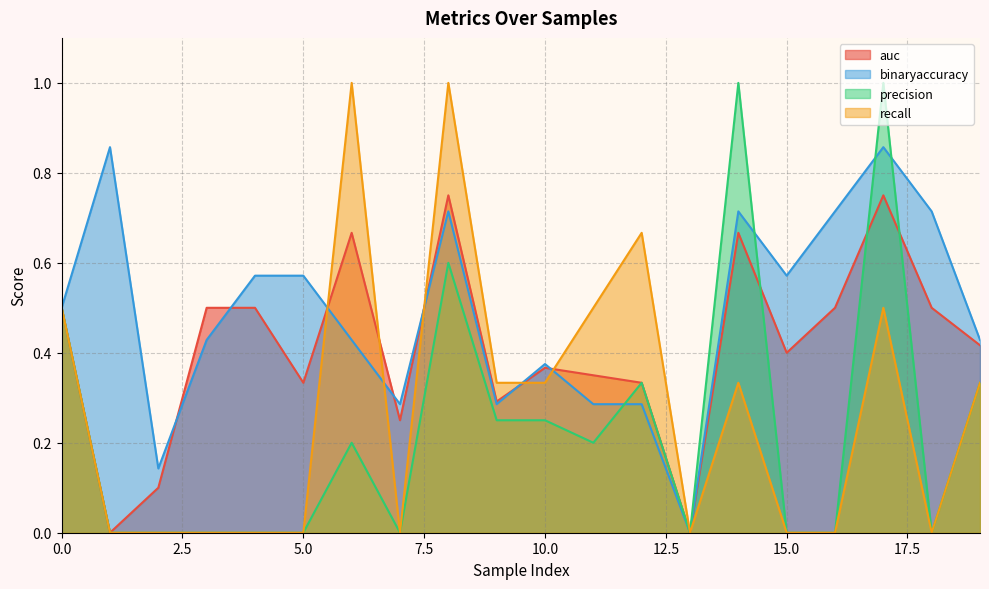

List the series in order of their peak value, highest first.

precision, recall, binaryaccuracy, auc